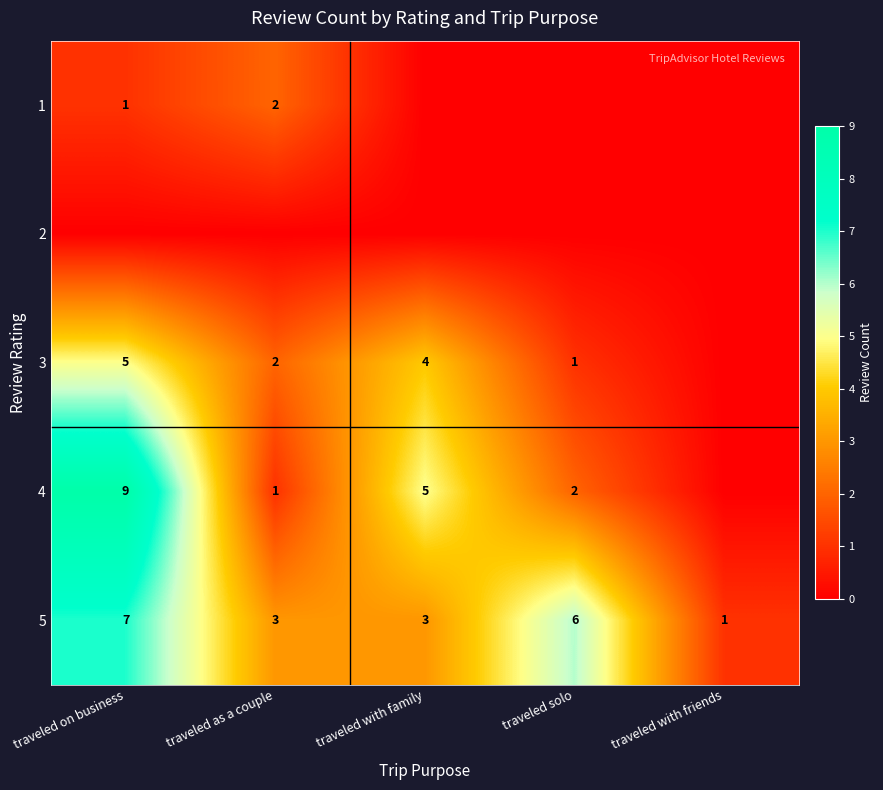

Read the 5 value at traveled as a couple.

3